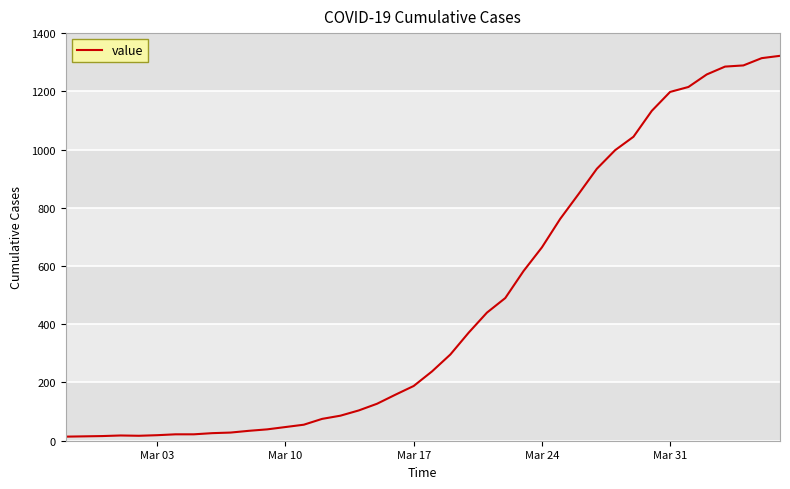

What is the maximum value shown in the chart?

1322